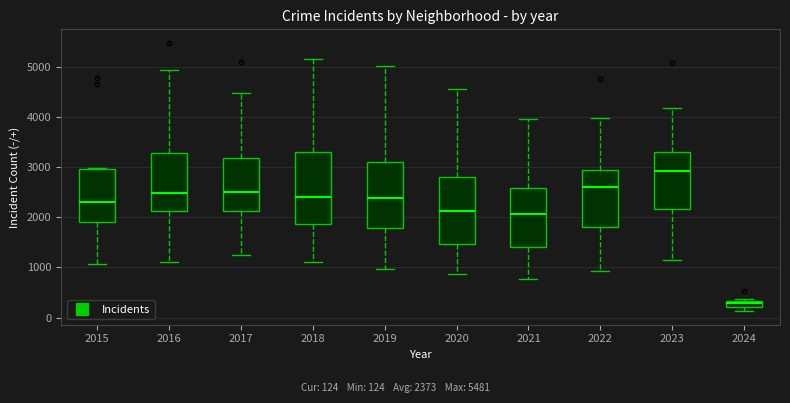

Which box is the tallest, from its lower edge to its upper edge?

2018